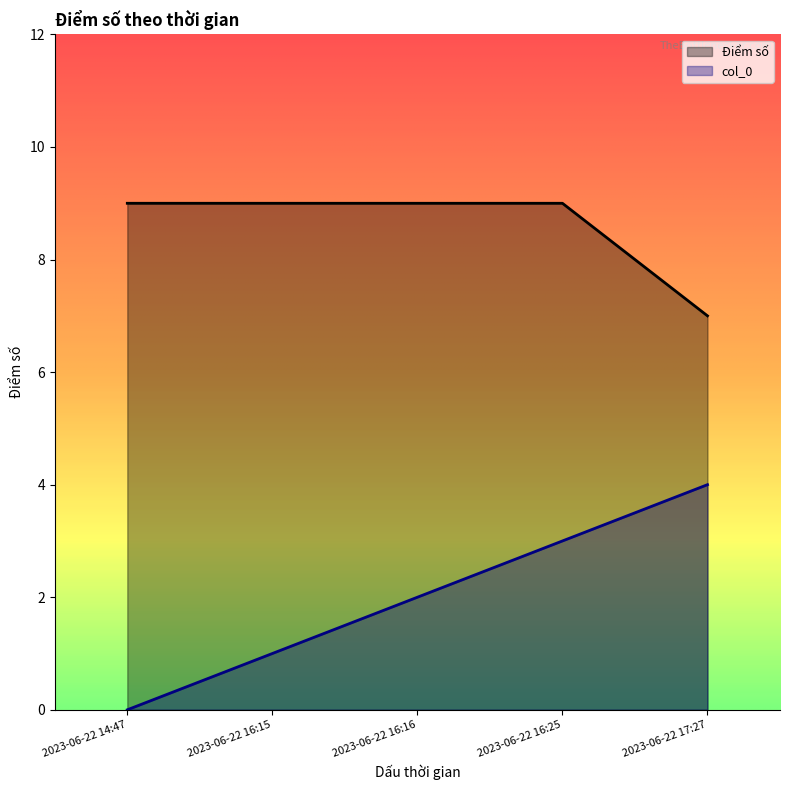

How many lines are shown in the chart?

2